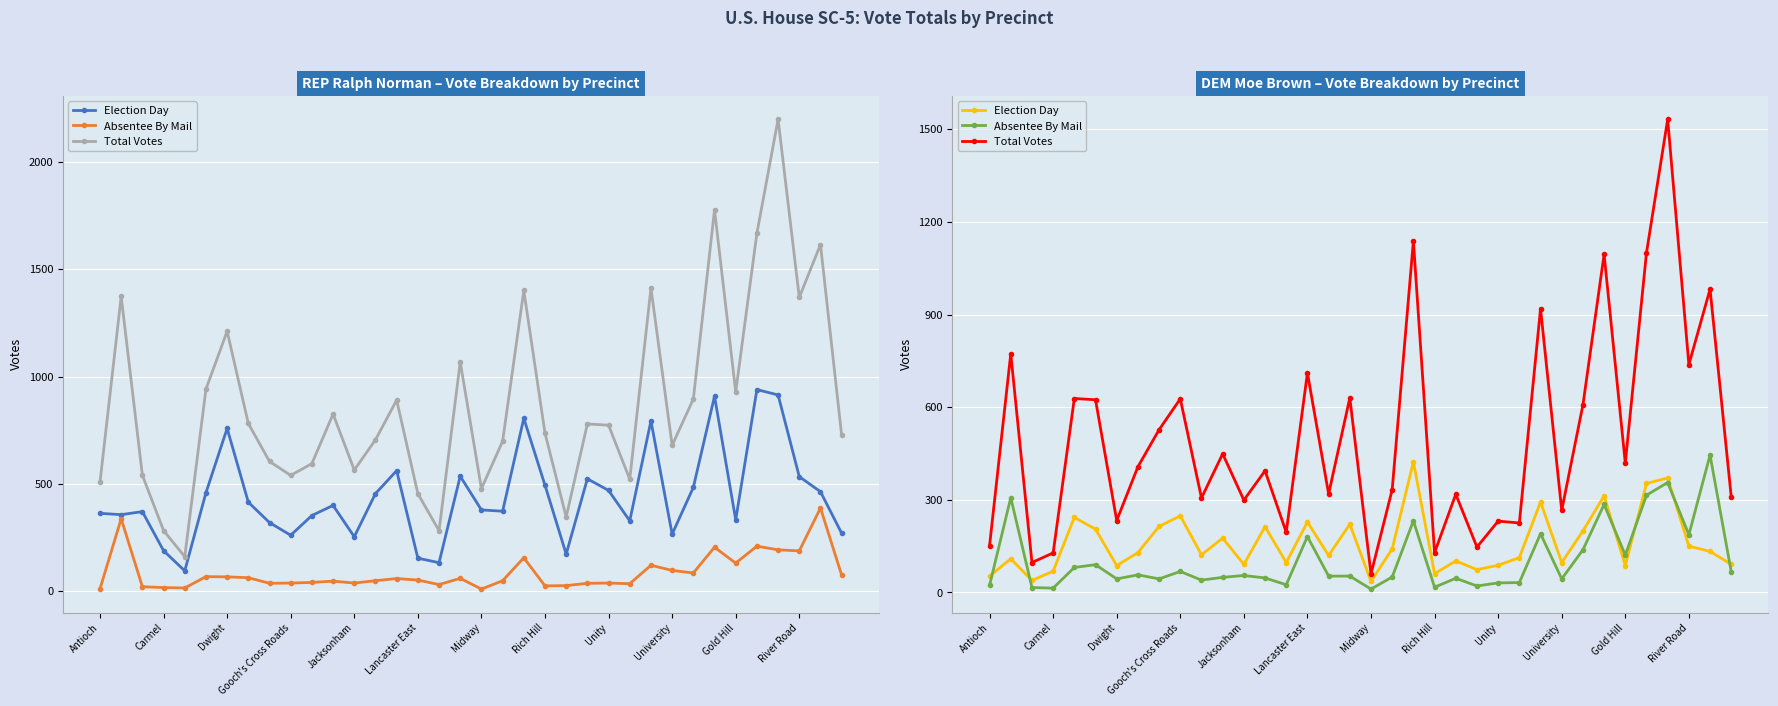

What is the label of the 30th point from the right?

Dwight